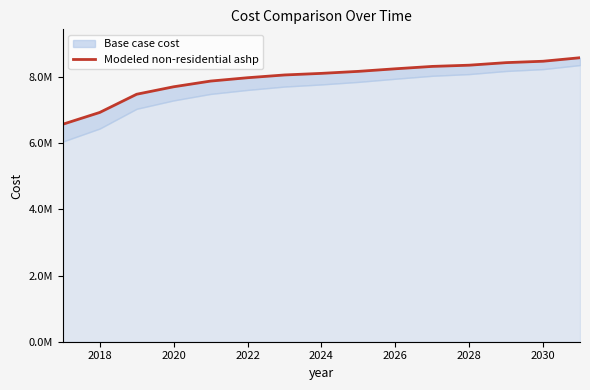

How many values are below 8117350?

7